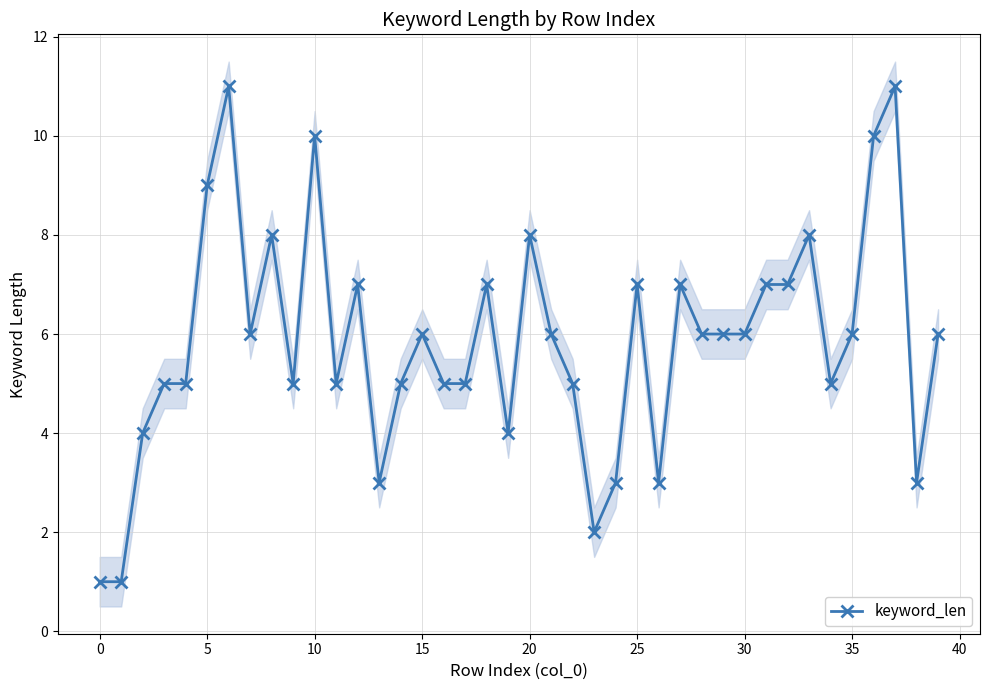

The value at 11 is 5. True or false?

True